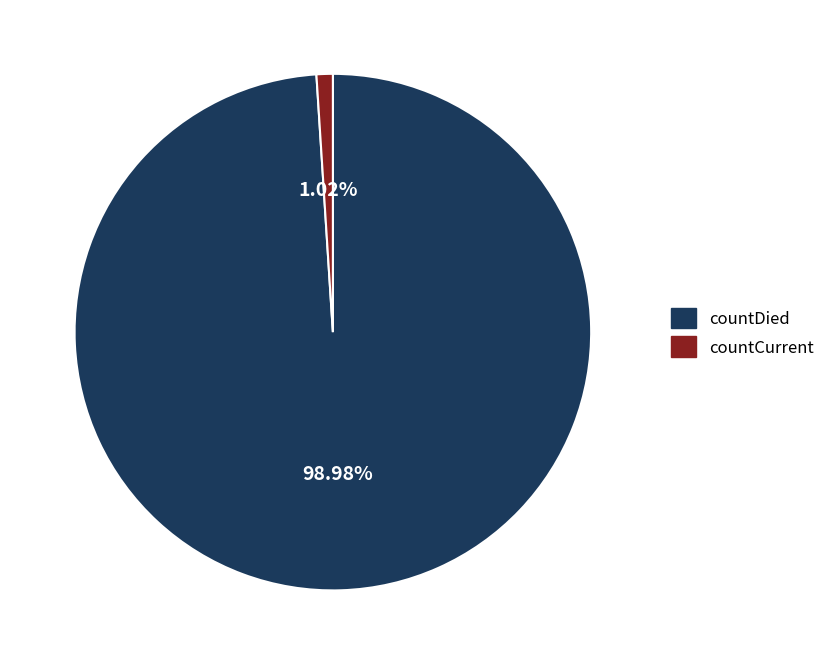

Which has a higher value, countCurrent or countDied?

countDied